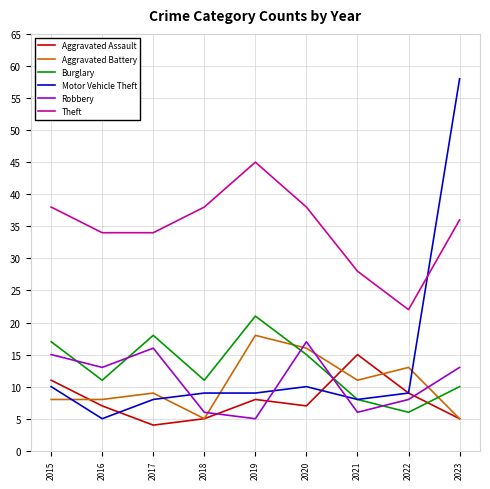

What is the spread (max minus min) of values at 2016?

29